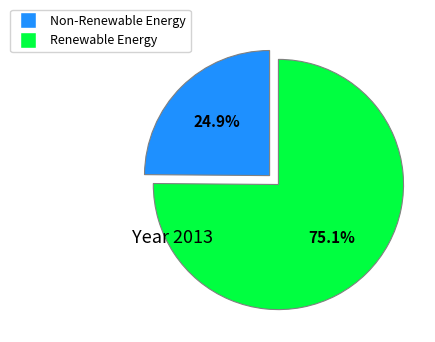

To the nearest percent, what is the average slice percentage?

50%